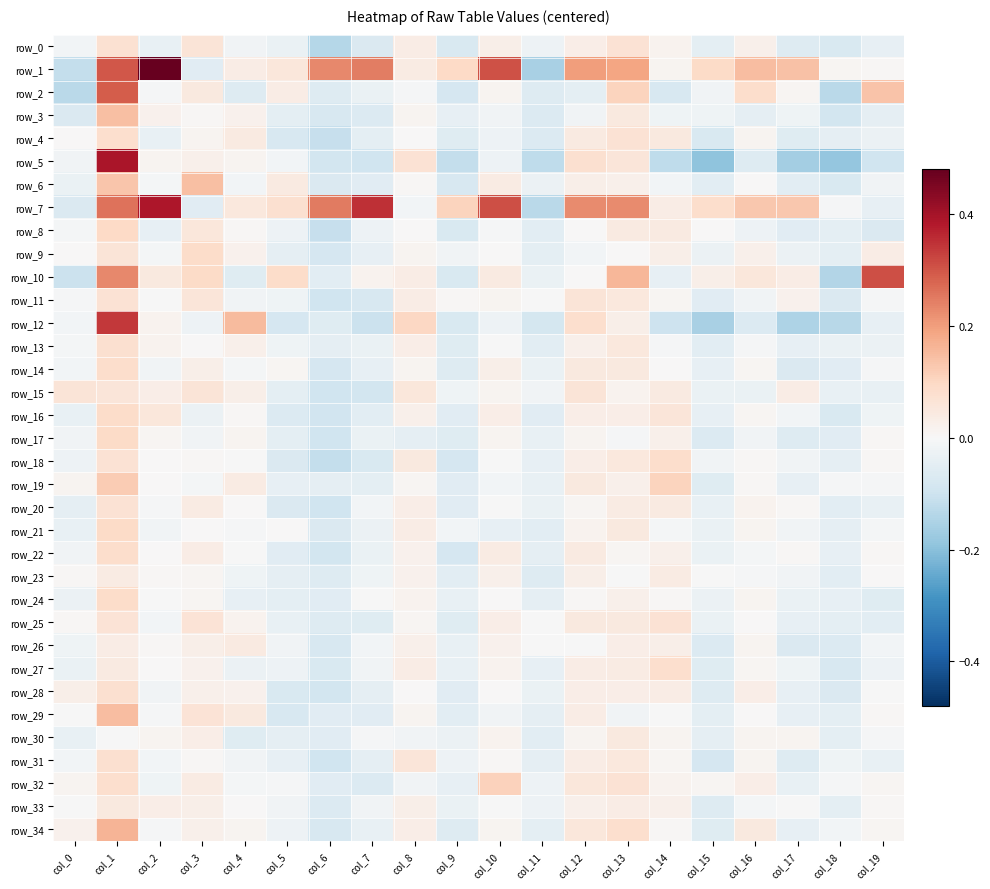

How many distinct data groups are displayed?

35